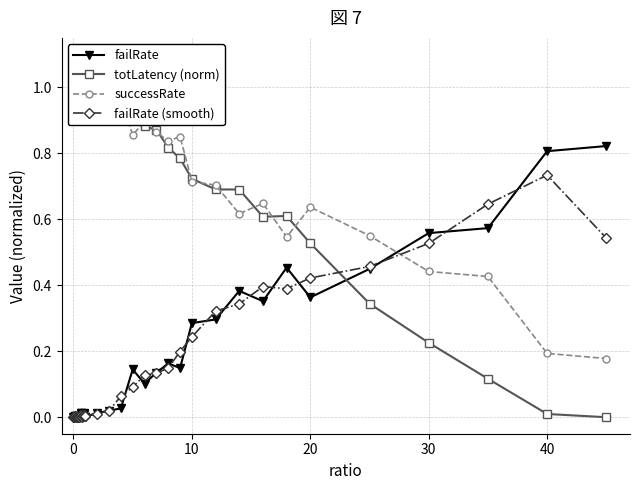

How many lines are shown in the chart?

4